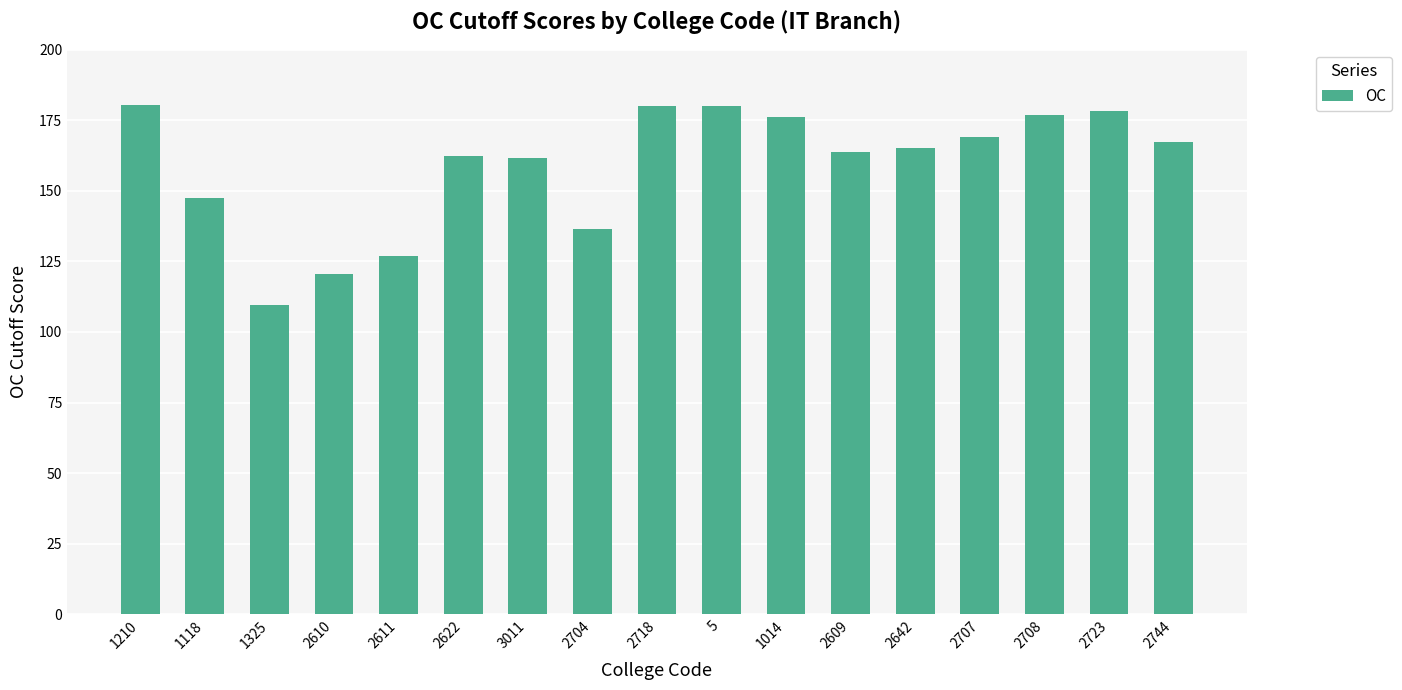

What is the difference between the second highest and second lowest values?

59.7